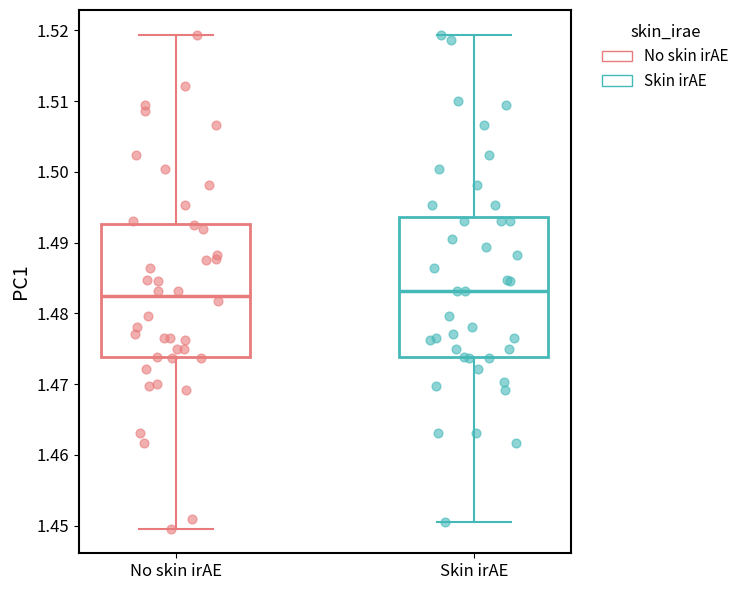

Reading left to right, read every box against the y-axis: the position of its median line, the range the box covers, and the ends of its whiskers. The values are not printed on the chart, so give them approximately, as read against the axis.

No skin irAE: median 1.483, box 1.474 to 1.493, whiskers 1.450 to 1.519
Skin irAE: median 1.483, box 1.474 to 1.494, whiskers 1.451 to 1.519